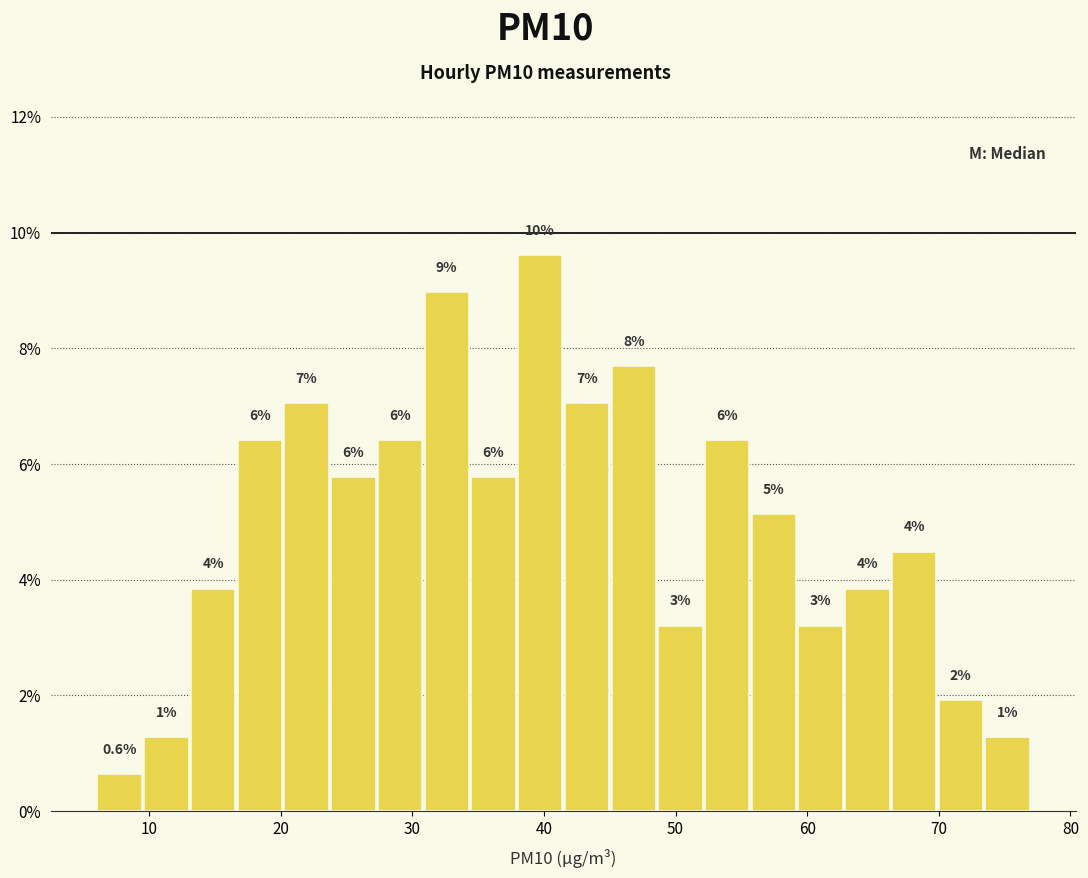

Read against the x-axis, roughly where is the centre of the tallest bar?

40